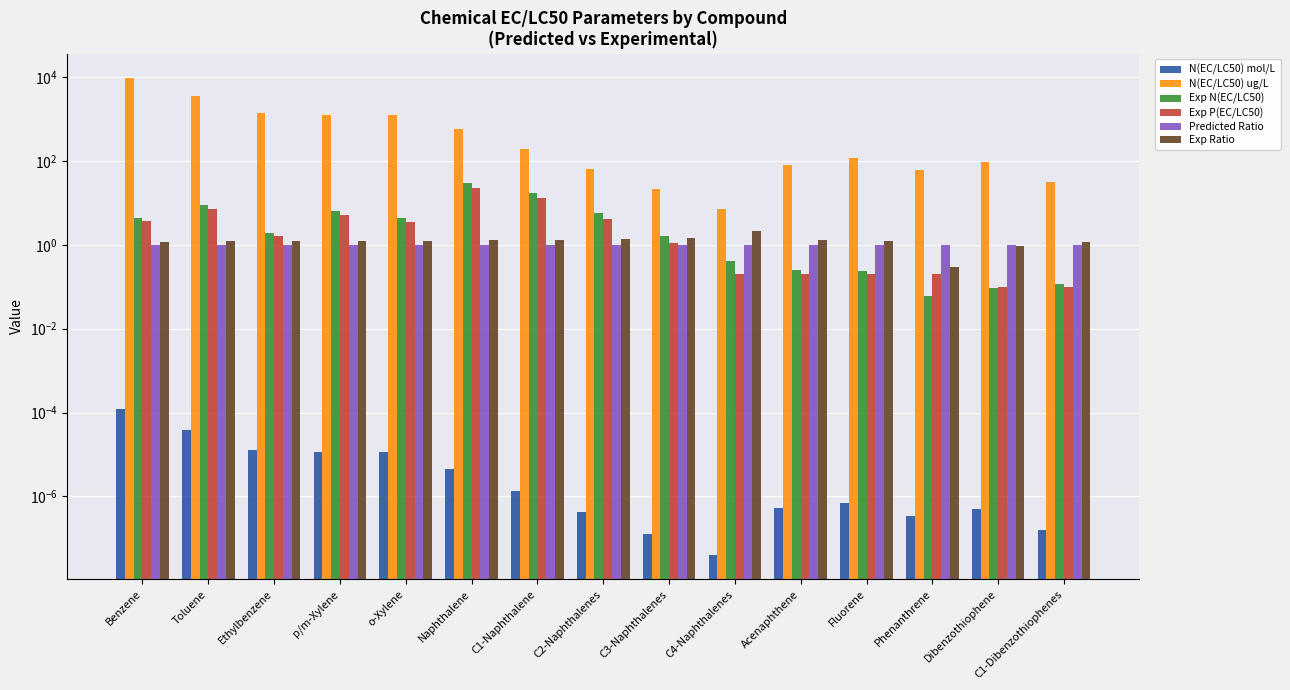

List the labels in order of N(EC/LC50) mol/L value, largest first.

Benzene, Toluene, Ethylbenzene, p/m-Xylene, o-Xylene, Naphthalene, C1-Naphthalene, Fluorene, Acenaphthene, Dibenzothiophene, C2-Naphthalenes, Phenanthrene, C1-Dibenzothiophenes, C3-Naphthalenes, C4-Naphthalenes